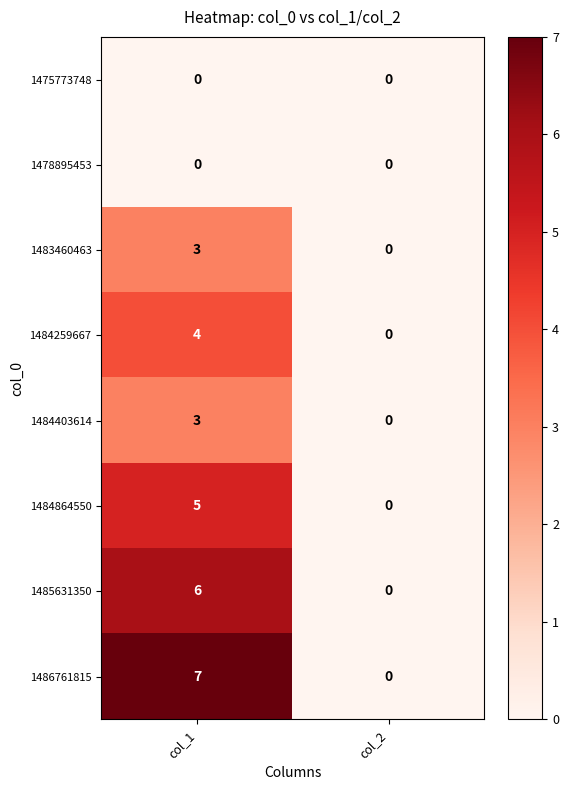

How many values in 1484864550 are above zero?

1